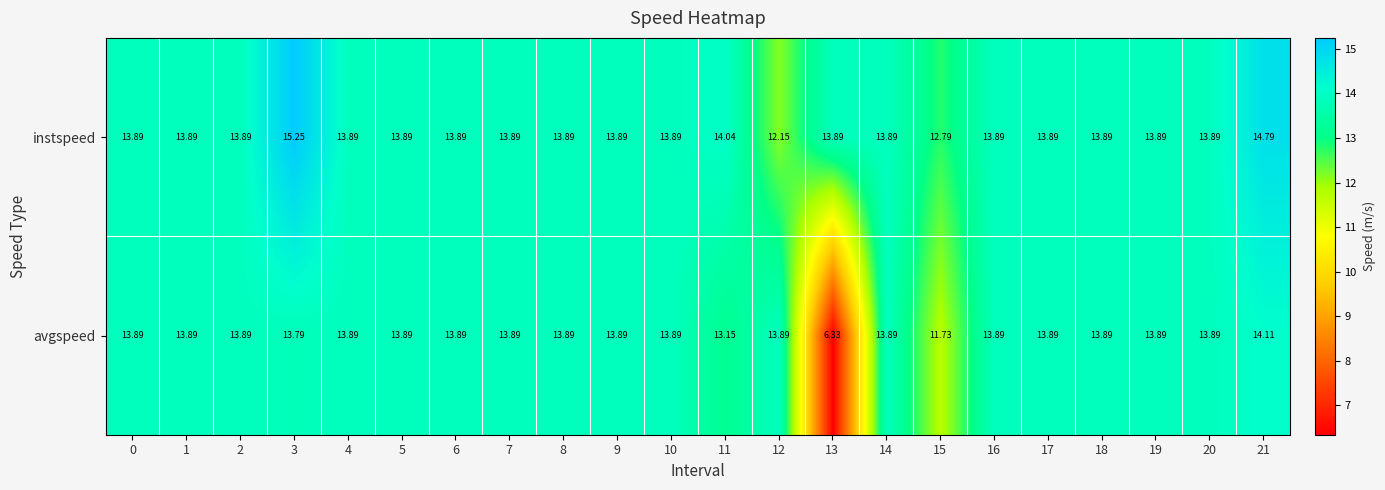

Which series has the largest range (max minus min)?

avgspeed